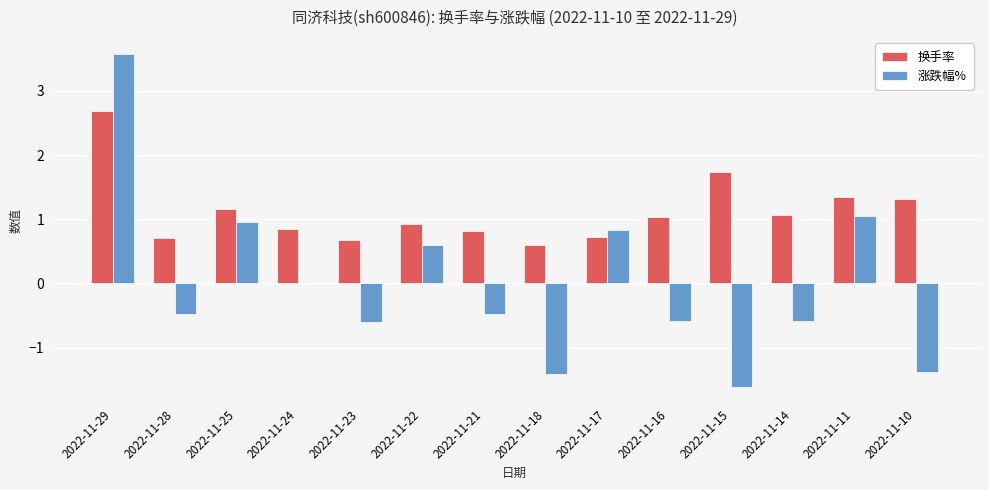

Which series has the largest total across all categories?

换手率